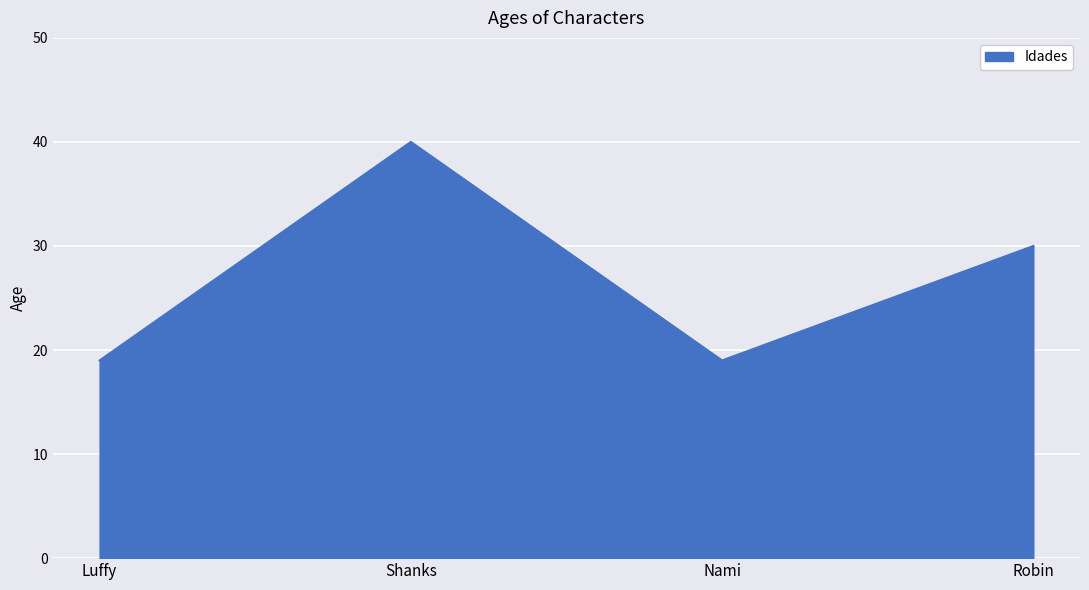

What is the minimum value shown in the chart?

19